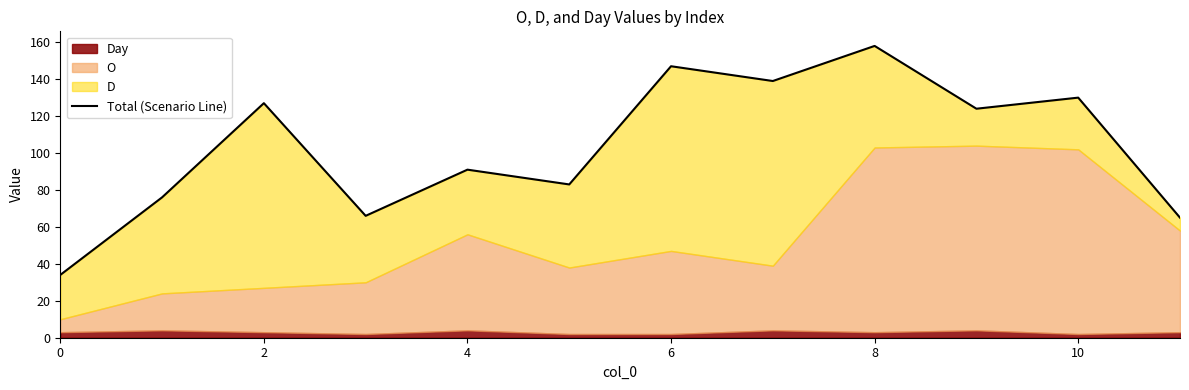

Which has a higher value, 6 or 0?

6